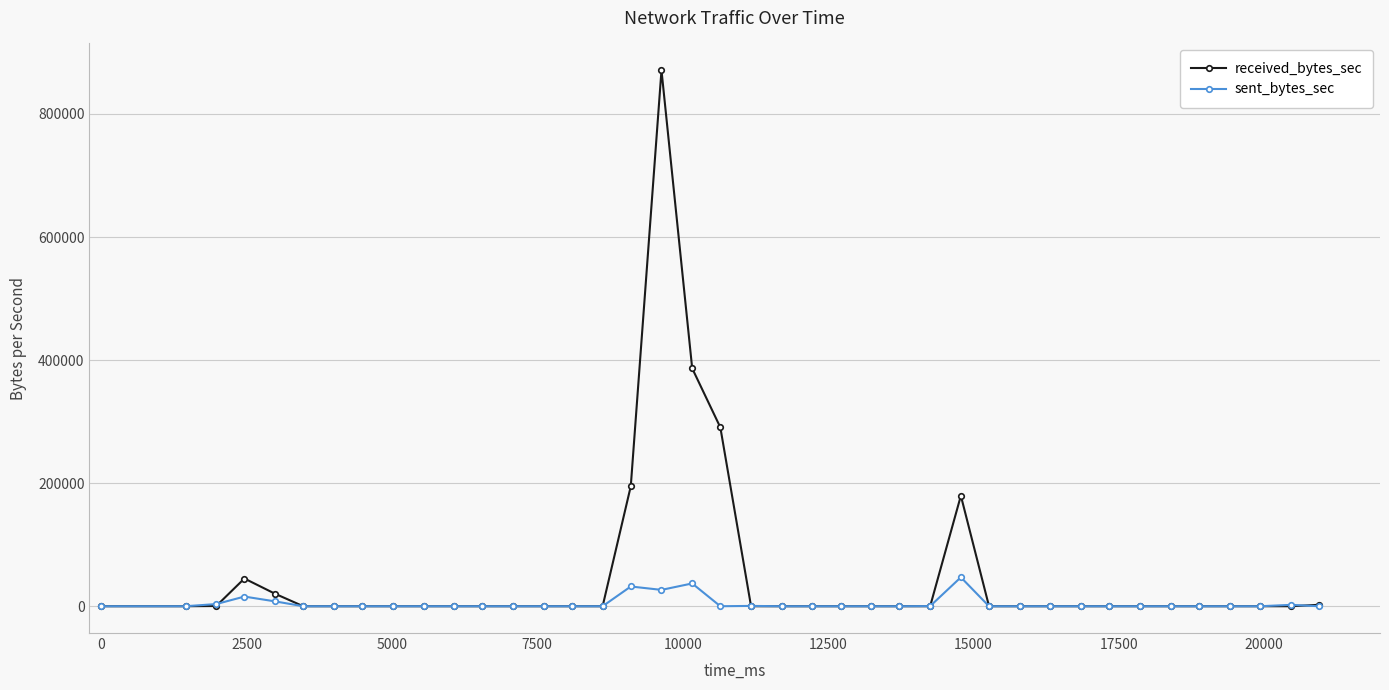

Which series has the largest total across all categories?

received_bytes_sec